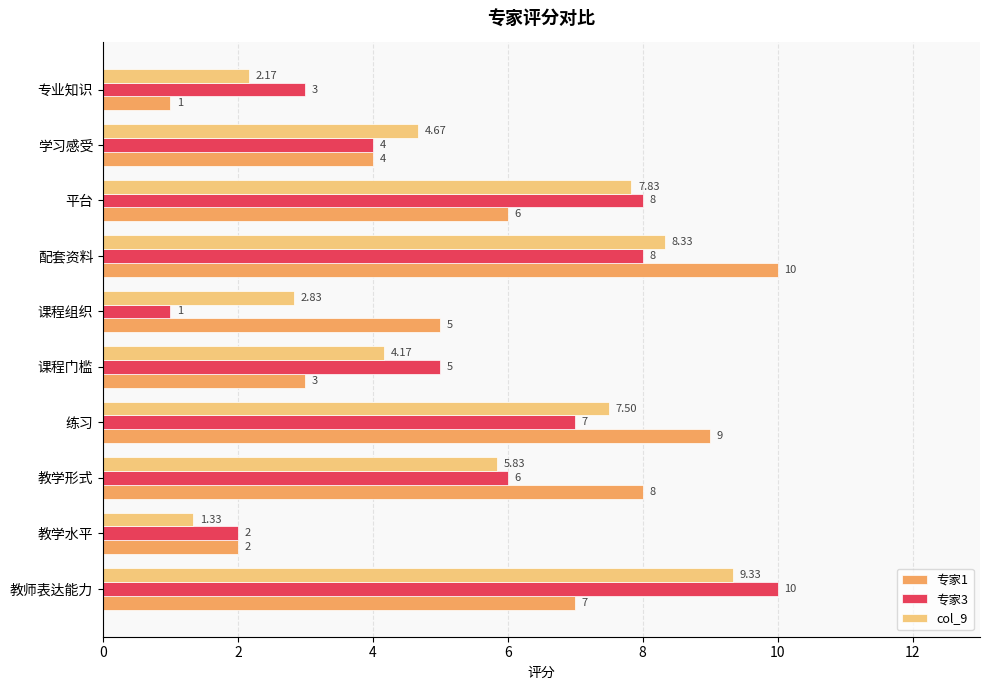

At which label does col_9 reach its minimum?

教学水平